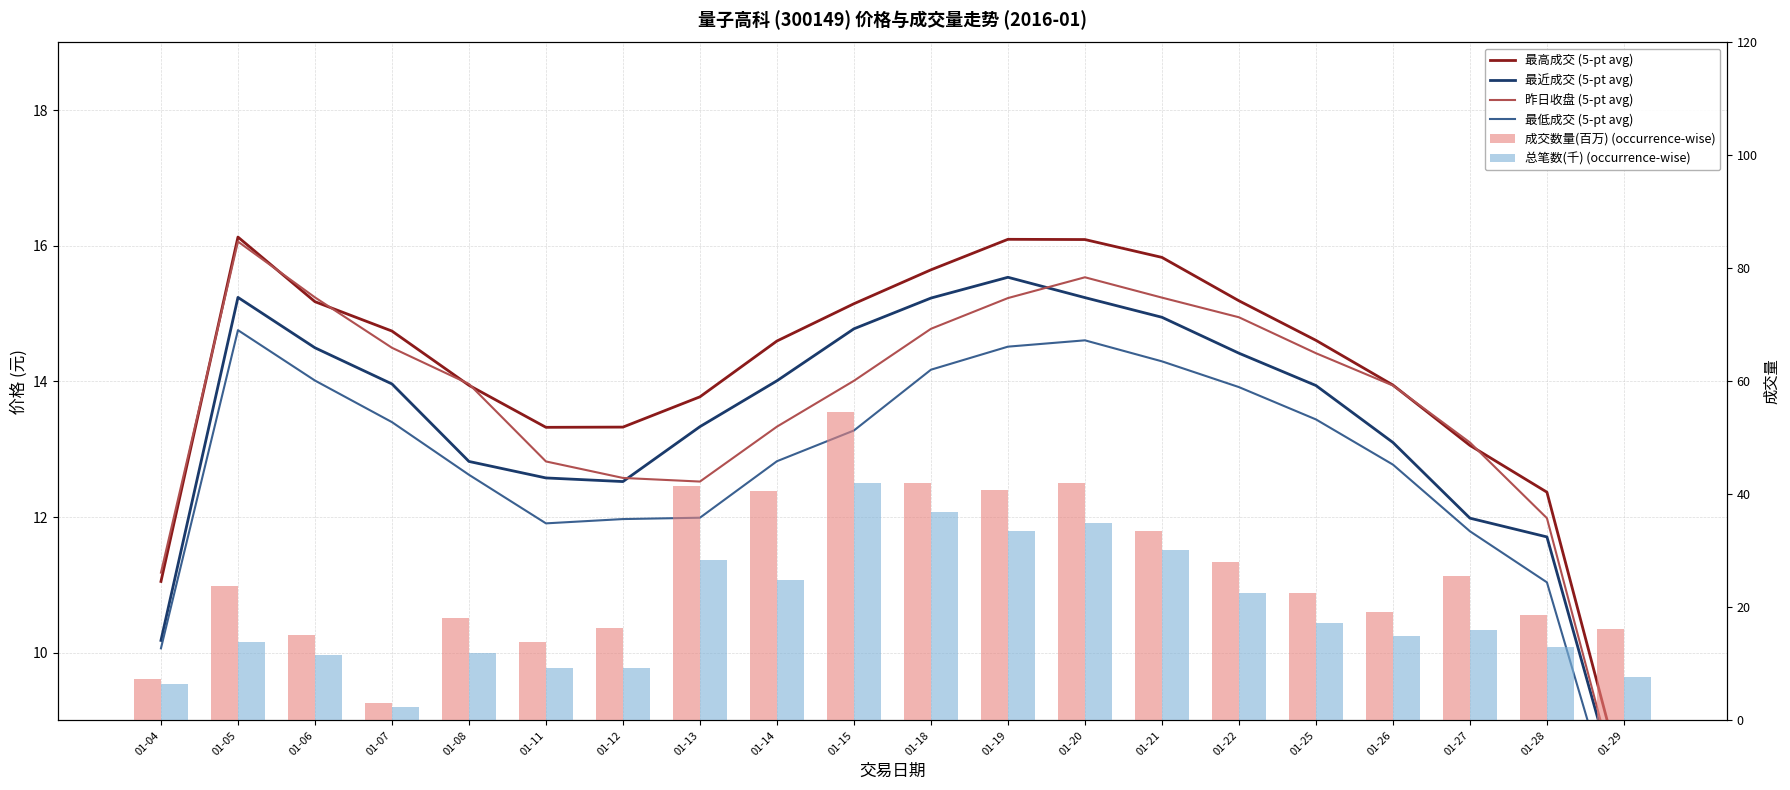

What is the highest value of the 总笔数(千) (occurrence-wise) series?

42.0